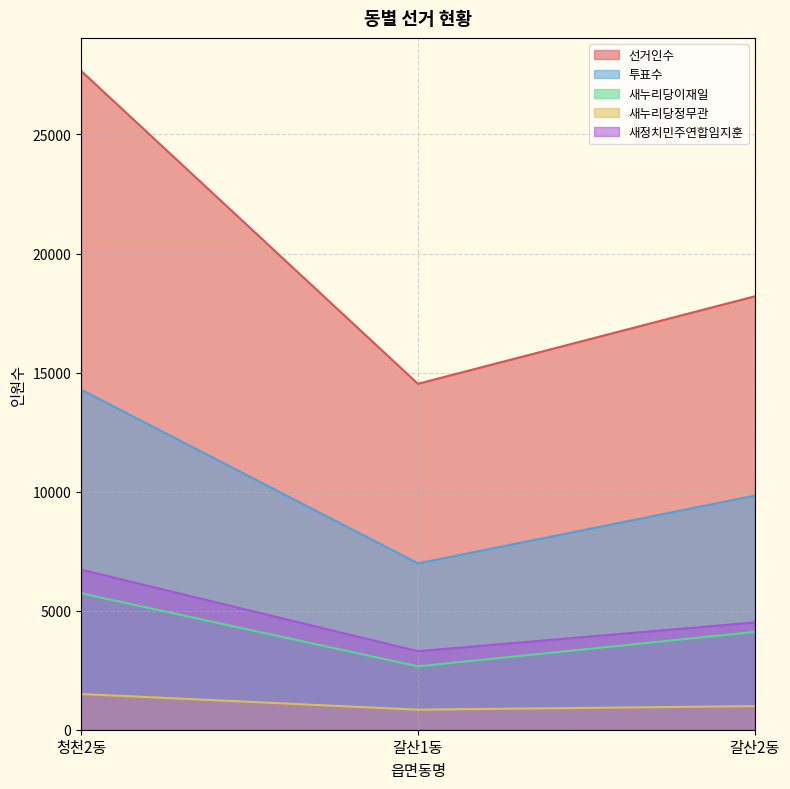

Reading left to right, extract all data points from this chart.

선거인수: 27674	14530	18204
투표수: 14286	6988	9834
새누리당이재일: 5732	2662	4107
새누리당정무관: 1500	842	992
새정치민주연합임지훈: 6725	3298	4507